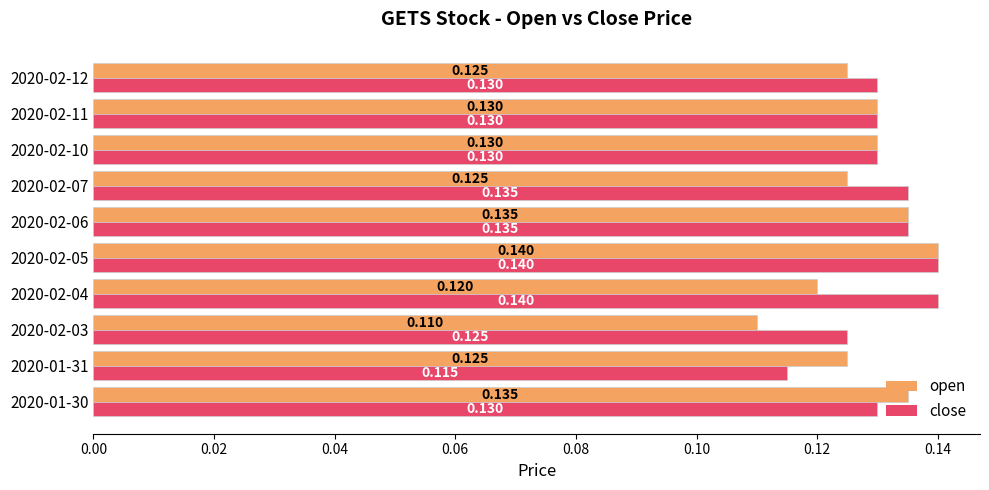

Which series has the largest total across all categories?

close